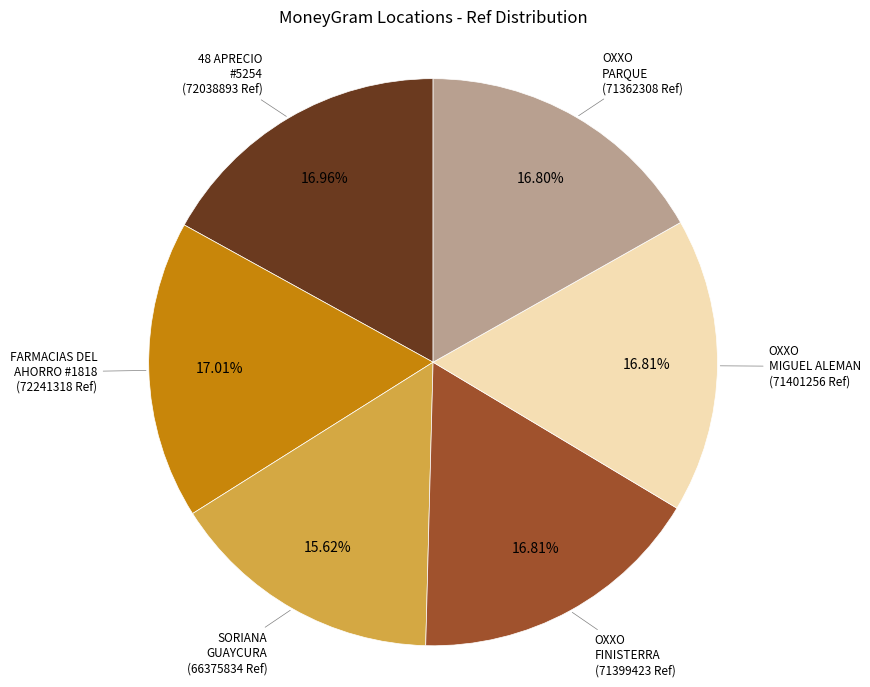

Does any single category account for the majority?

No